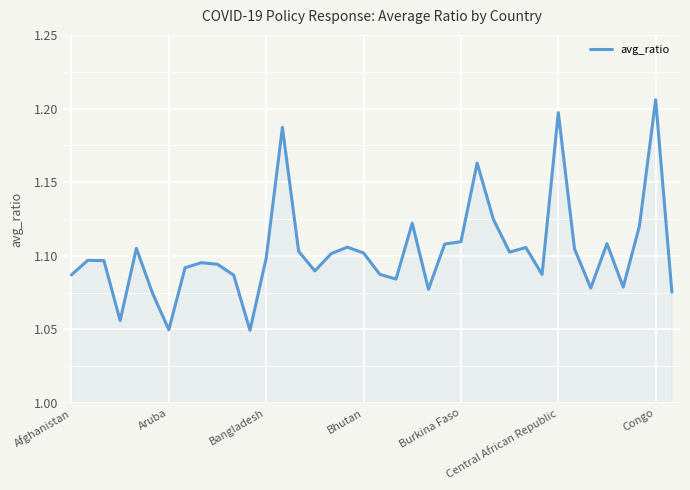

How many lines are shown in the chart?

1